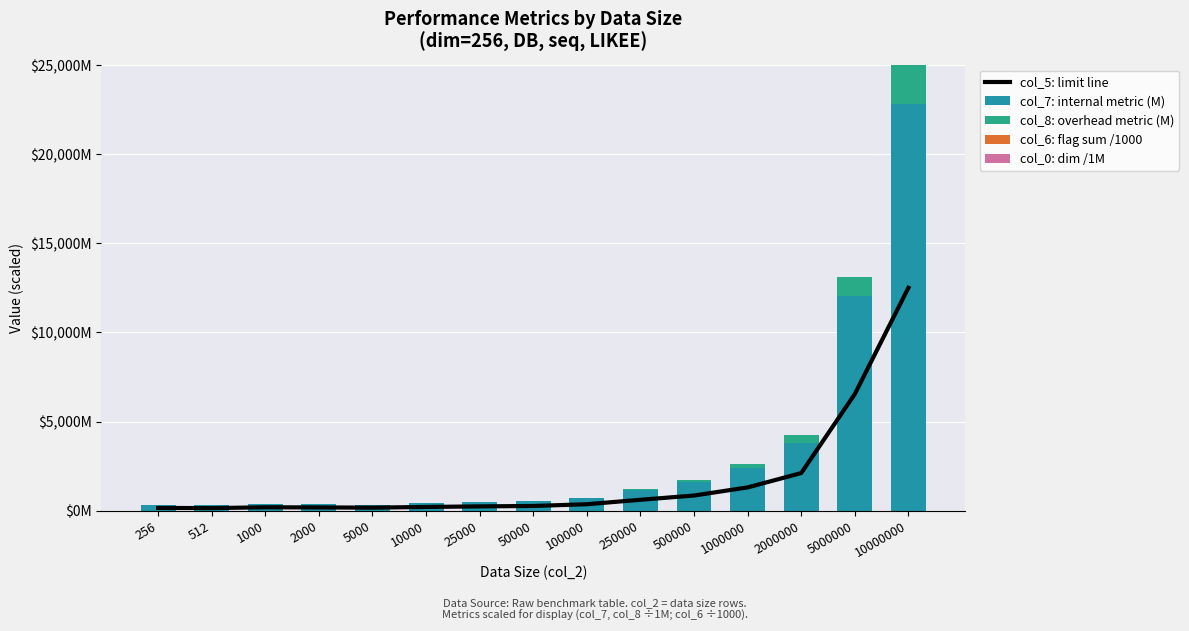

How many data points in col_8: overhead metric (M) are above 13?

8